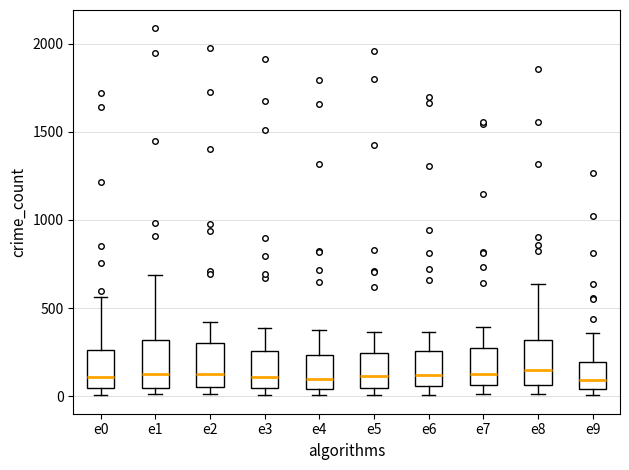

Reading left to right, read every box against the y-axis: the position of its median line, the range the box covers, and the ends of its whiskers. The values are not printed on the chart, so give them approximately, as read against the axis.

e0: median 100, box 50 to 250, whiskers 0 to 550
e1: median 150, box 50 to 300, whiskers 0 to 700
e2: median 100, box 50 to 300, whiskers 0 to 400
e3: median 100, box 50 to 250, whiskers 0 to 400
e4: median 100, box 50 to 250, whiskers 0 to 400
e5: median 100, box 50 to 250, whiskers 0 to 350
e6: median 100, box 50 to 250, whiskers 0 to 350
e7: median 100, box 50 to 250, whiskers 0 to 400
e8: median 150, box 50 to 300, whiskers 0 to 650
e9: median 100, box 50 to 200, whiskers 0 to 350